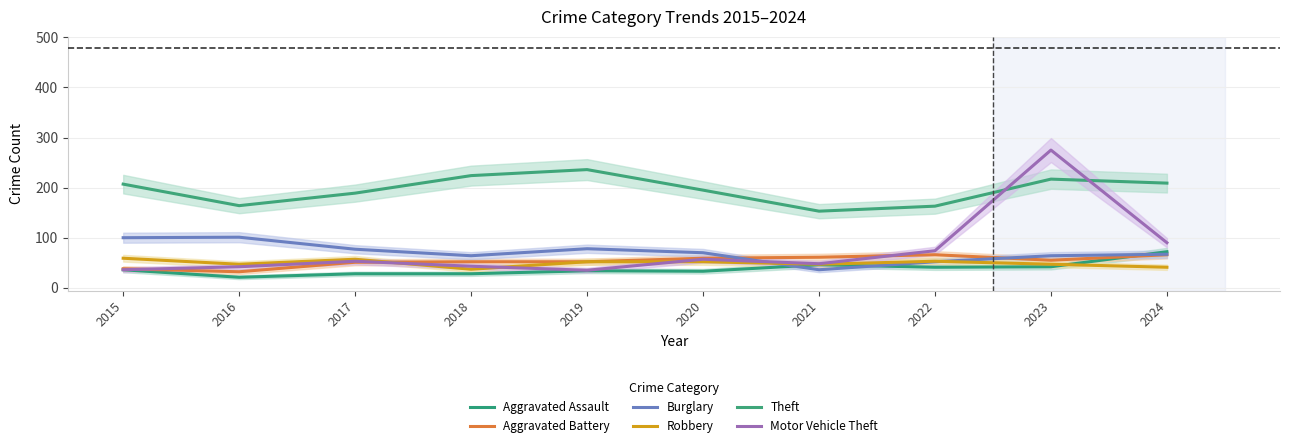

What are all the series names shown in the legend?

Aggravated Assault, Aggravated Battery, Burglary, Robbery, Theft, Motor Vehicle Theft